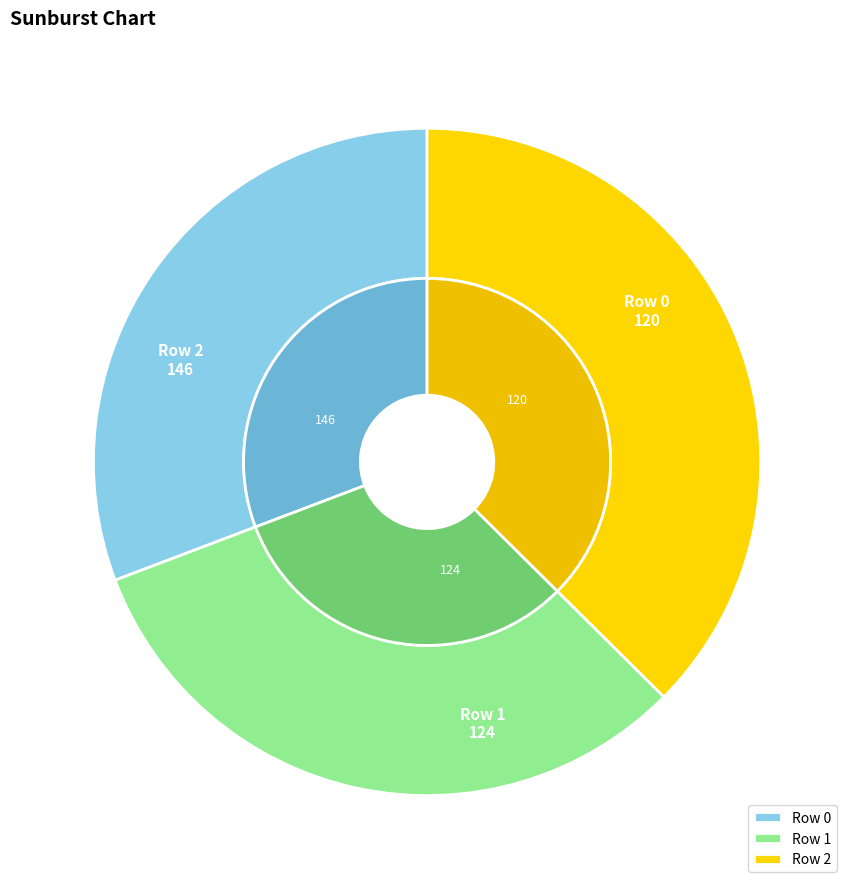

Is it true that Row 0 is 31% of the pie?

True